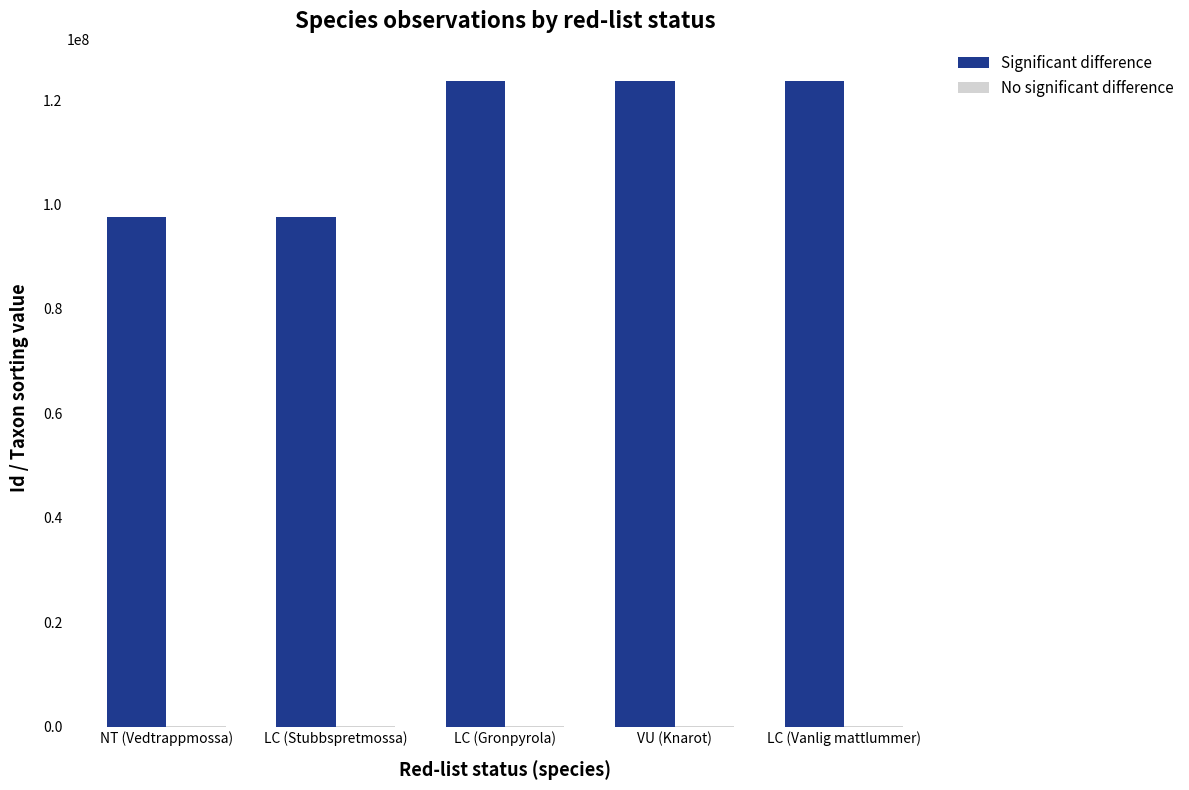

What is the maximum value shown in the chart?

123649809